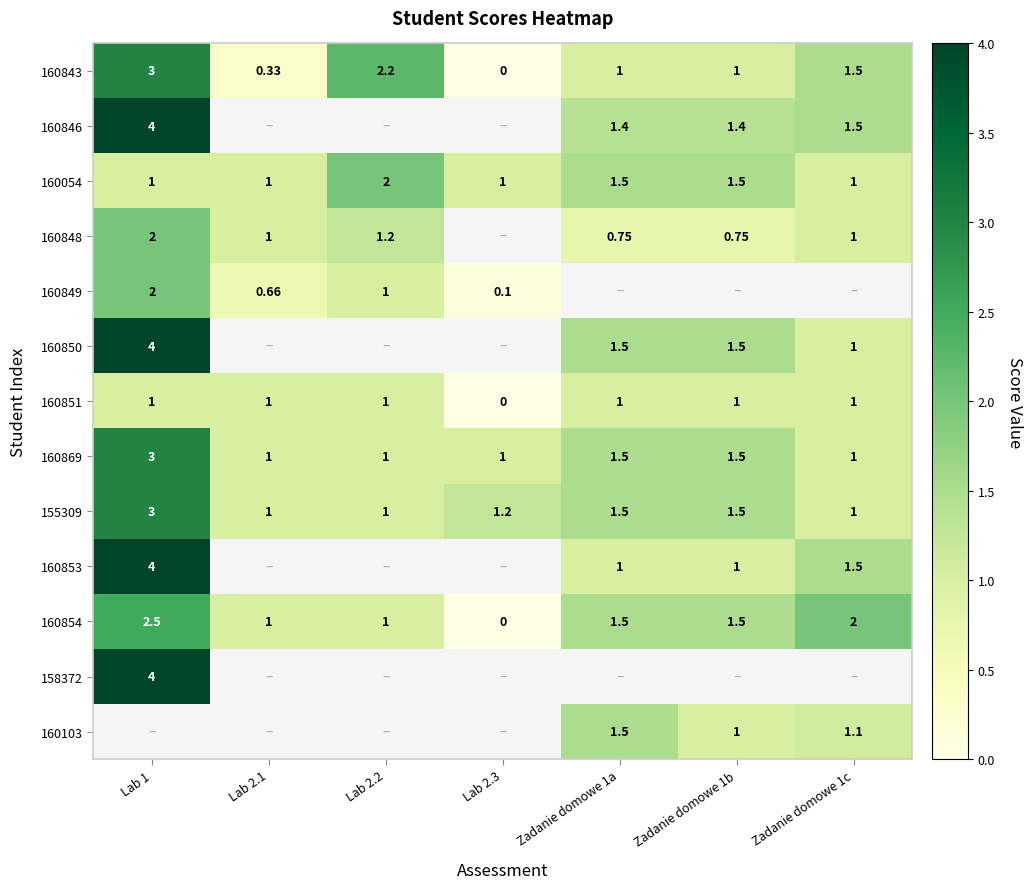

Is the value of 155309 at Zadanie domowe 1a greater than the value of 160851 at Lab 2.2?

Yes